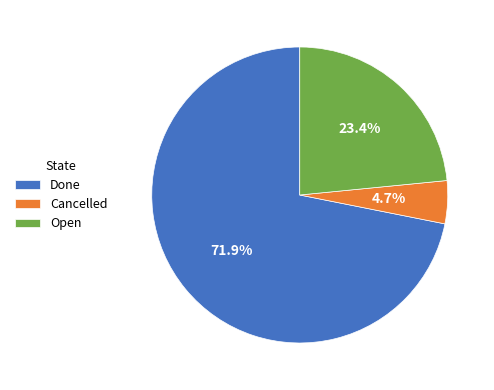

Does Done represent more than half of the total?

Yes